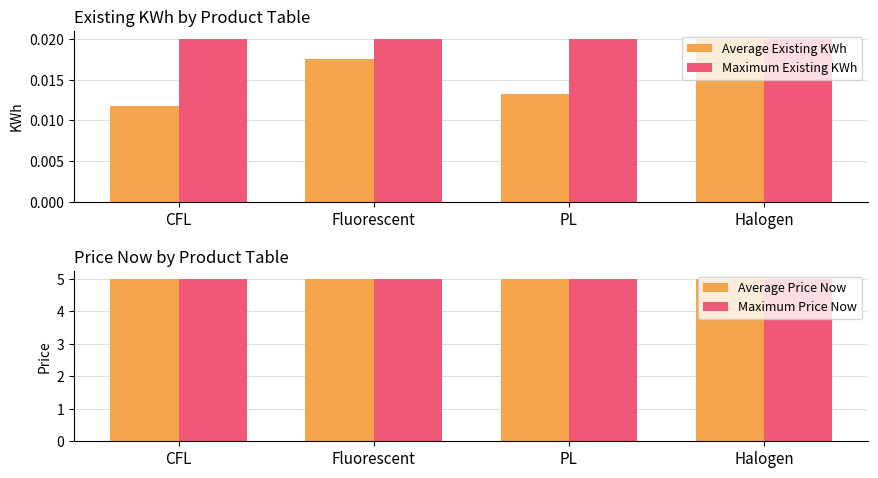

What is the label of the 3rd bar from the left?

PL